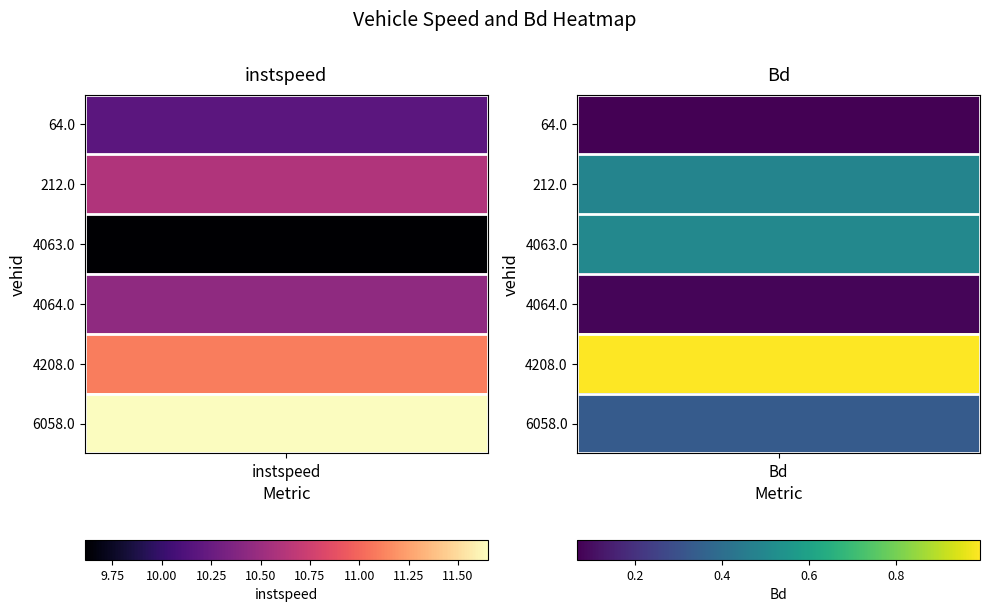

Rank the series by their maximum value, from lowest to highest.

4063.0, 64.0, 4064.0, 212.0, 4208.0, 6058.0